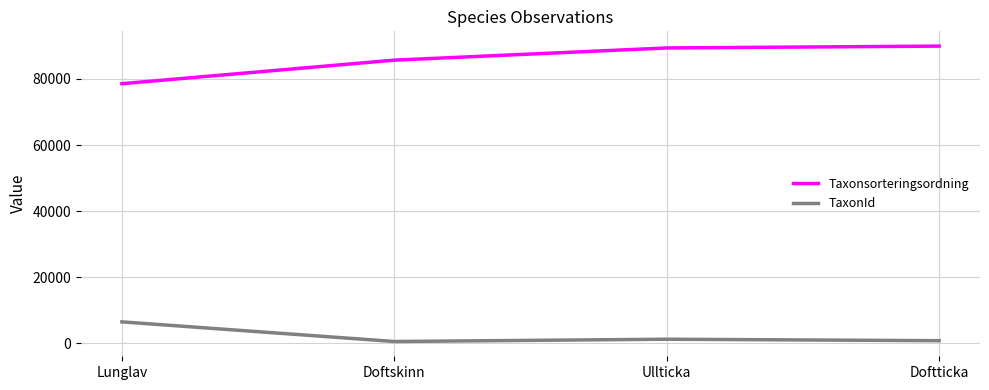

Is this an area chart (filled region under the line)?

No